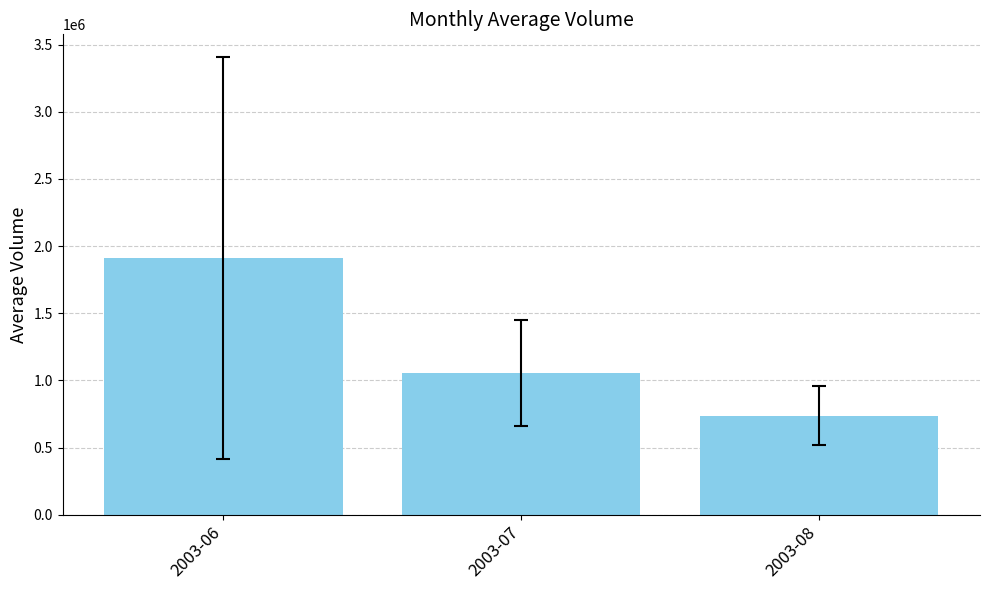

Approximately how many times larger is the value at 2003-08 compared to 2003-07?

0.7